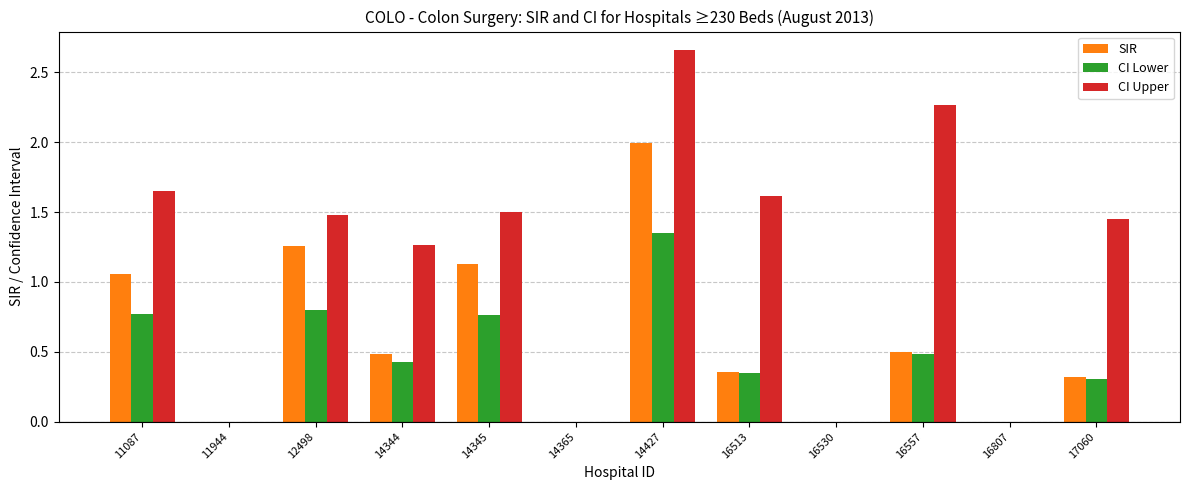

Which series has the largest total across all categories?

CI Upper